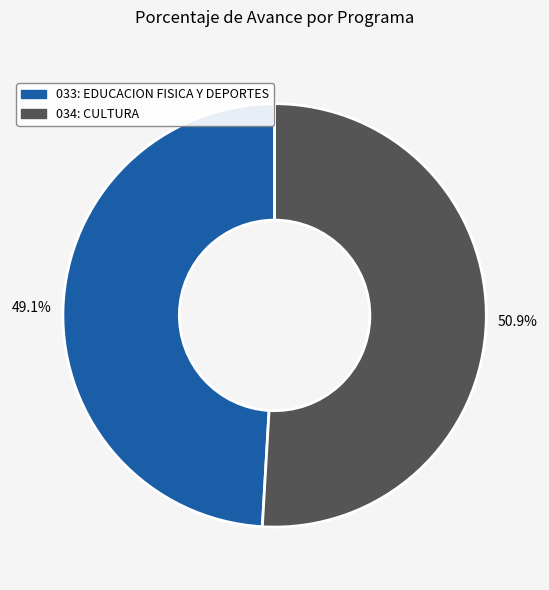

Approximately how many times larger is the value at 033: EDUCACION FISICA Y DEPORTES compared to 034: CULTURA?

1.0